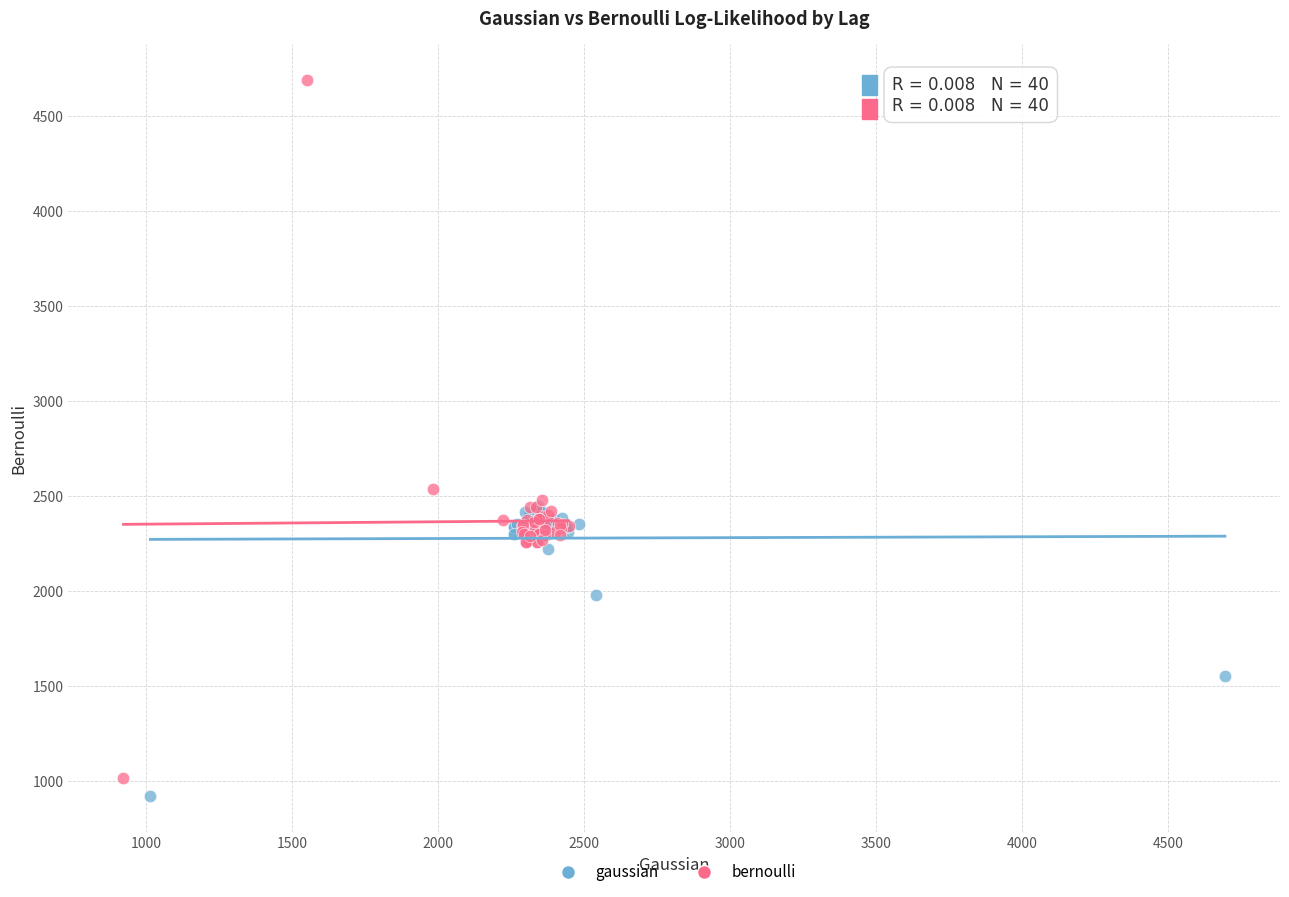

Which series reaches the maximum Y coordinate?

bernoulli